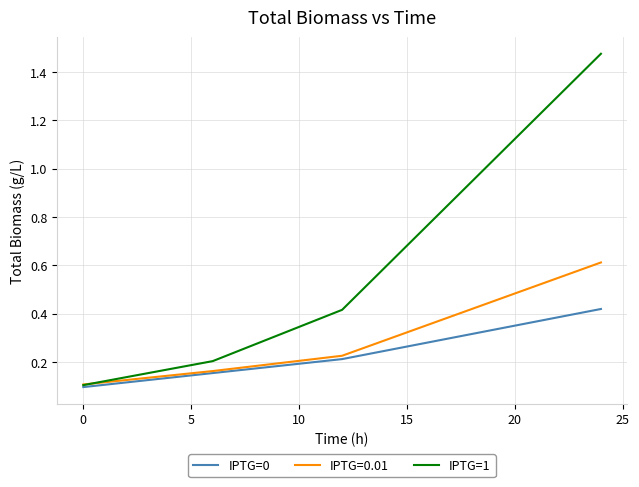

Which series has the widest spread of values?

IPTG=1